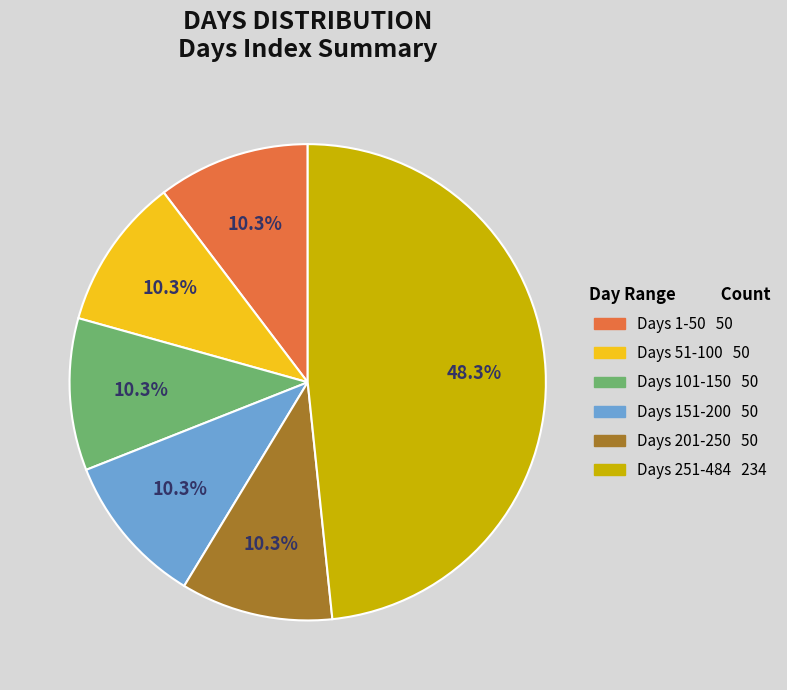

Is there a majority slice in this chart?

No